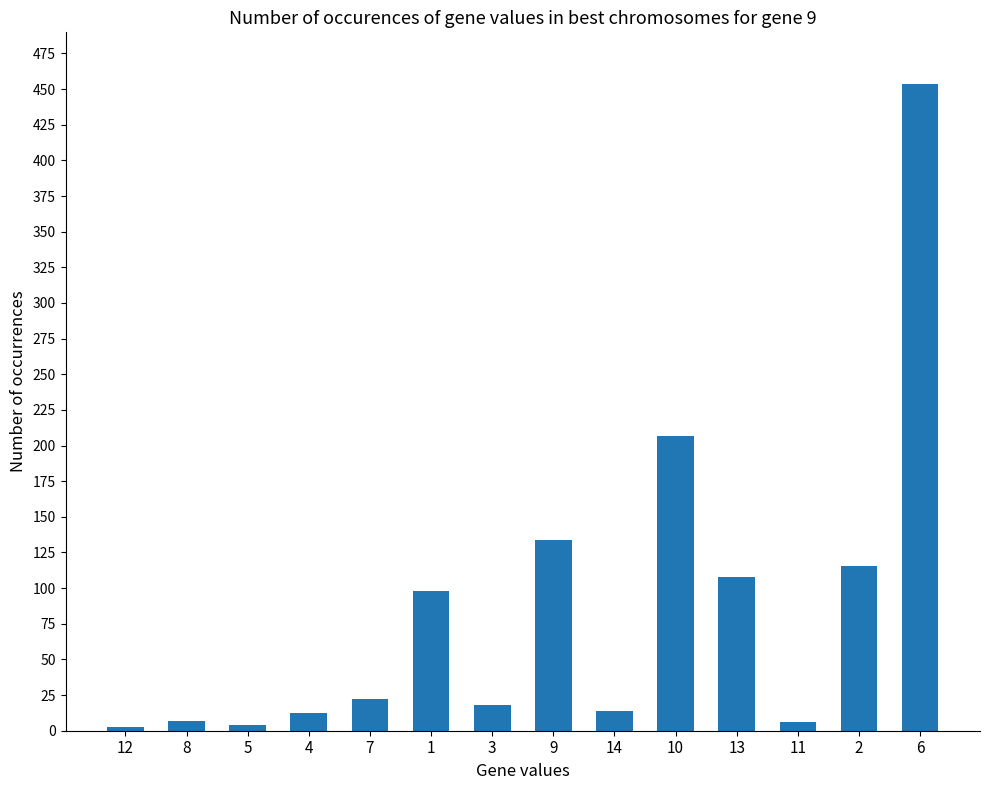

What is the change in value from 8 to 1?

+91.4